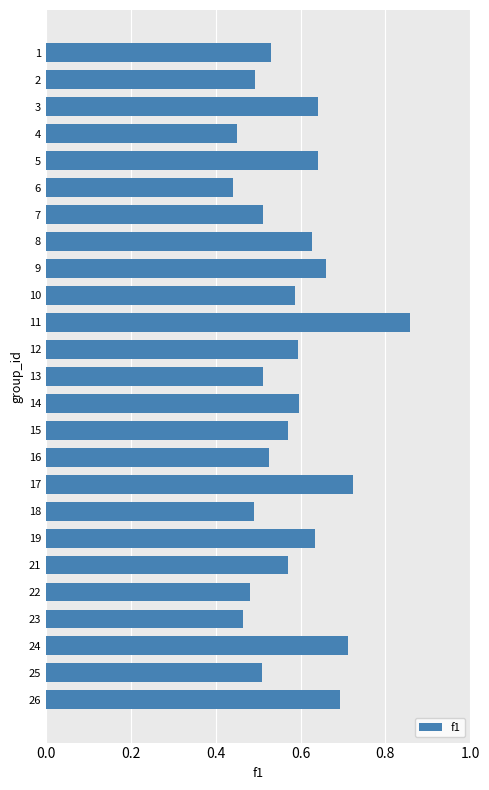

Which label corresponds to the largest value in the chart?

11